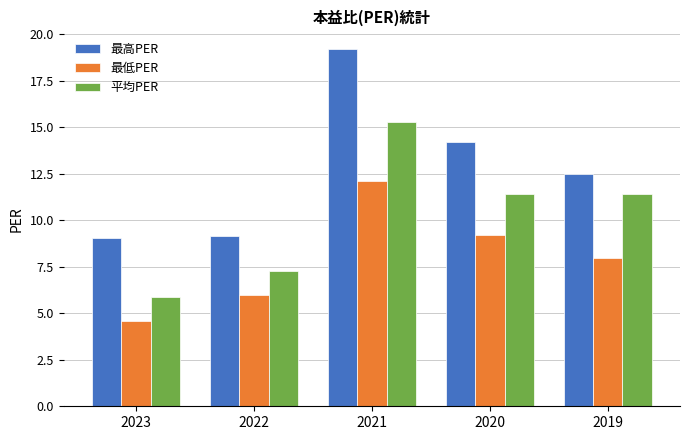

Which series has the largest total across all categories?

最高PER